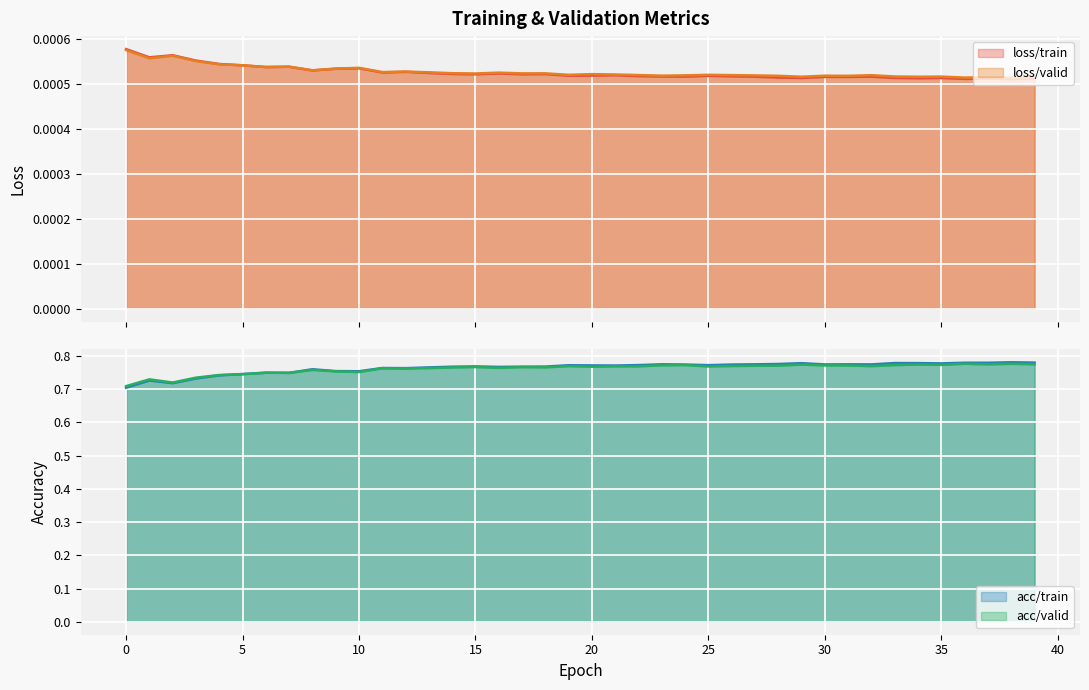

Which series has the widest spread of values?

acc/train